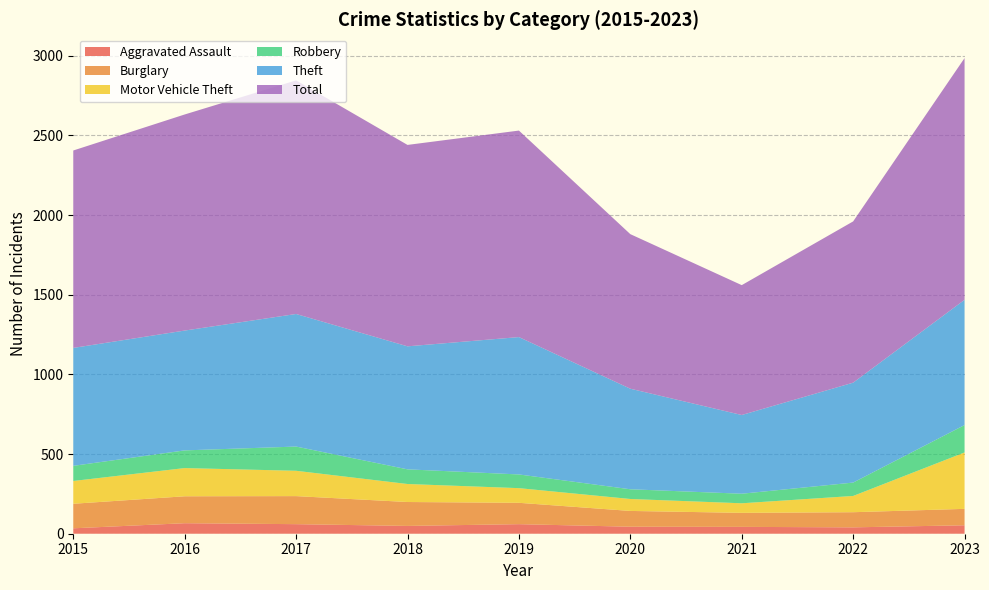

Reading right to left, extract all data points from this chart.

Aggravated Assault: 2023=53	2022=40	2021=43	2020=44	2019=60	2018=49	2017=60	2016=66	2015=34
Burglary: 2023=103	2022=95	2021=88	2020=99	2019=134	2018=150	2017=176	2016=169	2015=154
Motor Vehicle Theft: 2023=354	2022=102	2021=60	2020=75	2019=92	2018=113	2017=159	2016=177	2015=143
Robbery: 2023=172	2022=84	2021=60	2020=61	2019=86	2018=92	2017=152	2016=111	2015=95
Theft: 2023=786	2022=627	2021=494	2020=631	2019=862	2018=772	2017=832	2016=752	2015=740
Total: 2023=1517	2022=1012	2021=815	2020=970	2019=1296	2018=1264	2017=1466	2016=1356	2015=1239